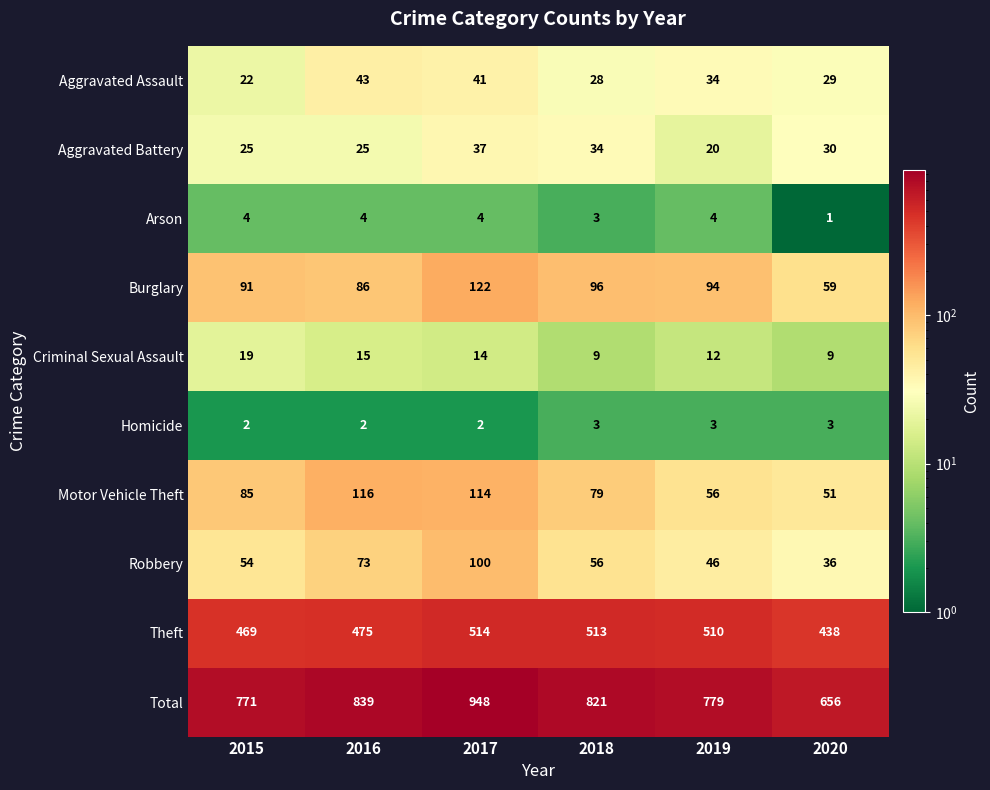

What is the greatest value displayed?

948